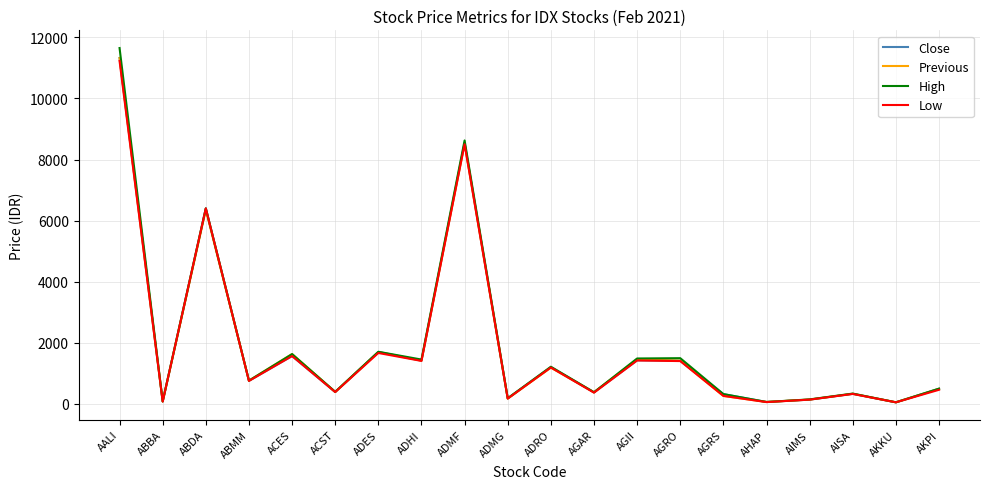

What is the spread (max minus min) of values at AGAR?

14